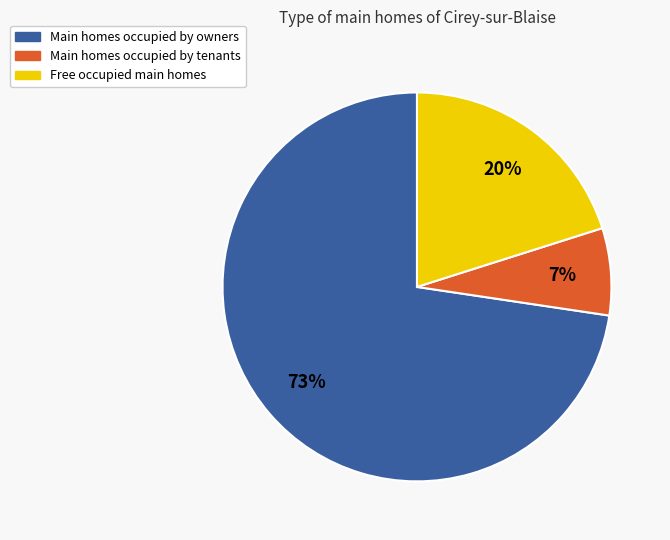

How many segments does this pie chart have?

3